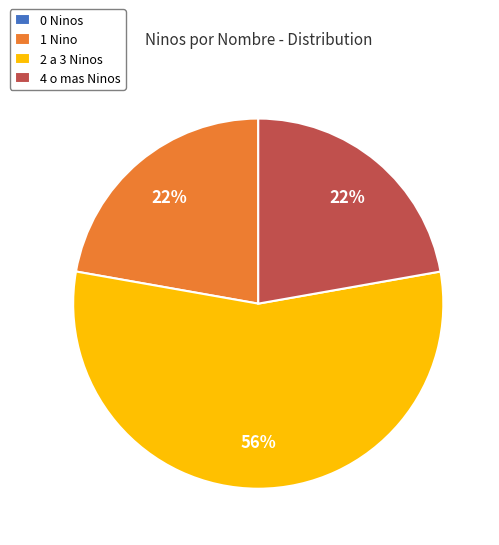

Is there a majority slice in this chart?

Yes